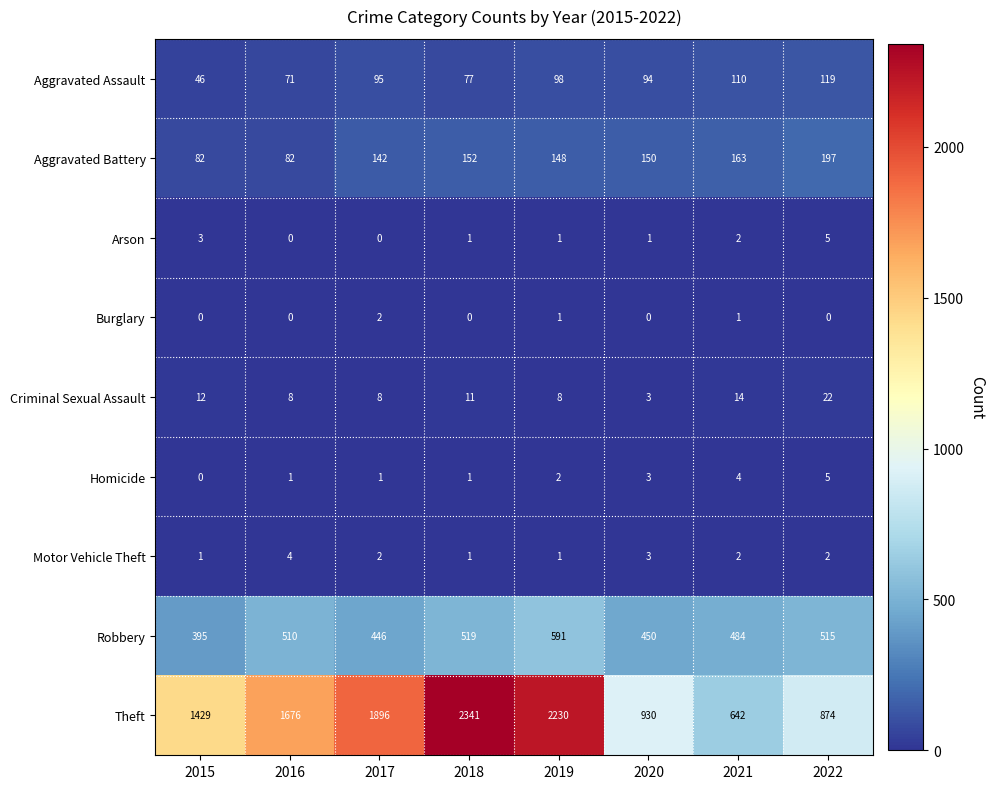

Which series has the largest range (max minus min)?

Theft